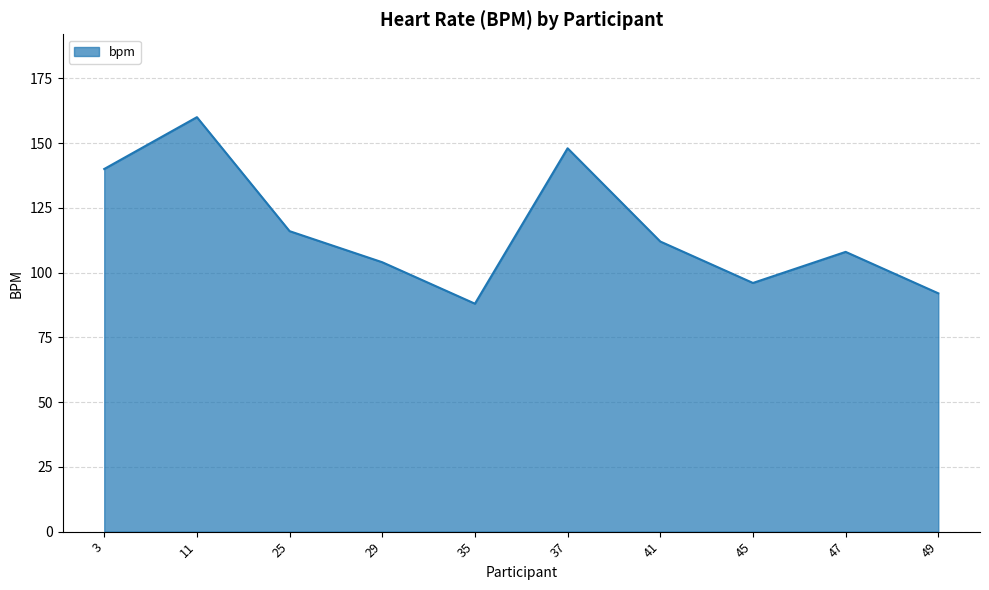

What is the change in value from 29 to 47?

+4